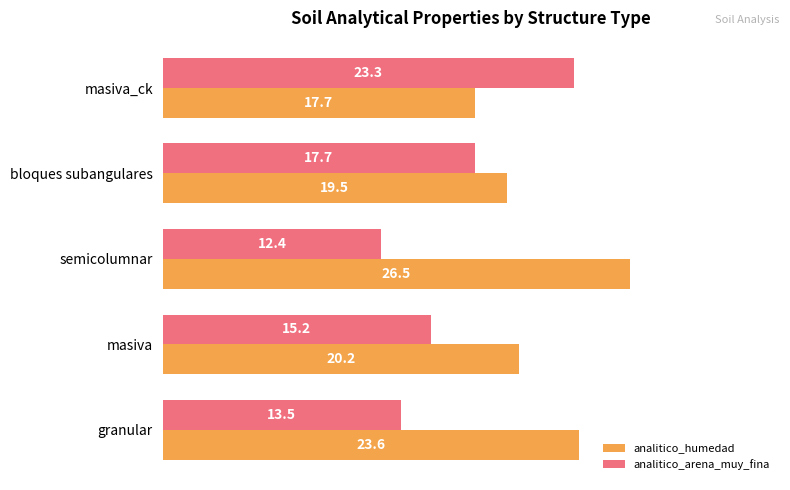

Rank the series by their average value, from lowest to highest.

analitico_arena_muy_fina, analitico_humedad